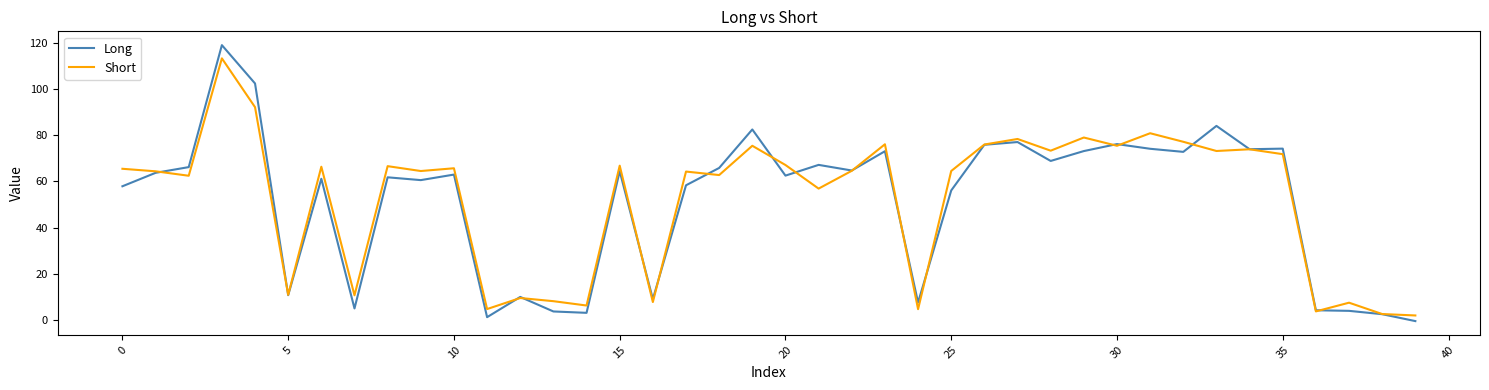

List the series in order of their peak value, highest first.

Long, Short